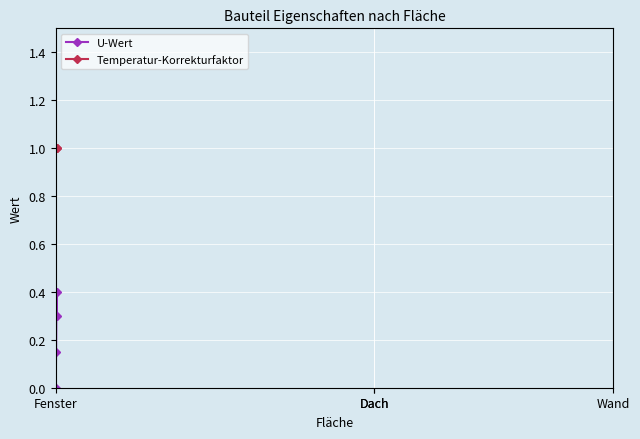

Which series has the largest total across all categories?

Temperatur-Korrekturfaktor